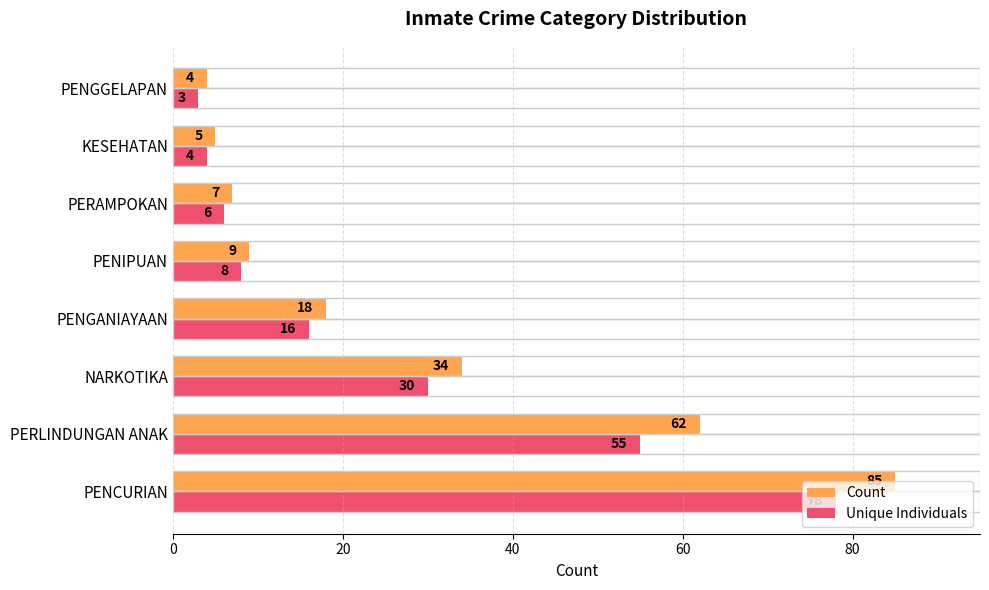

At which label does Unique Individuals reach its minimum?

PENGGELAPAN